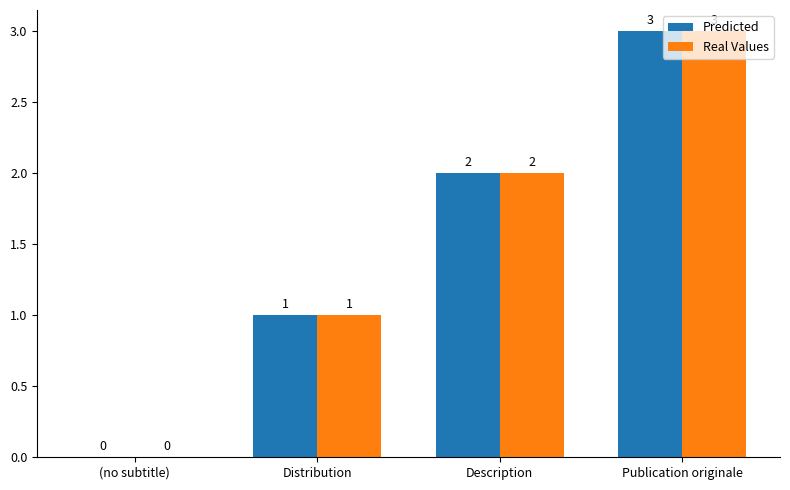

What value does the Predicted series have at Publication originale?

3